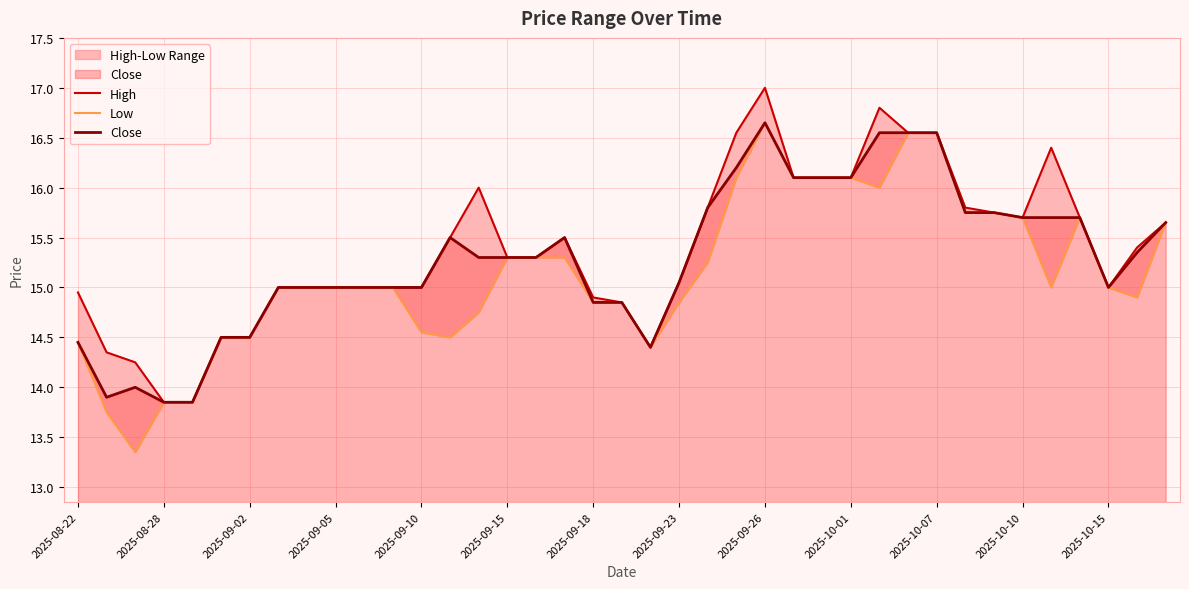

List the series in order of their overall mean, lowest first.

Low, Close, High